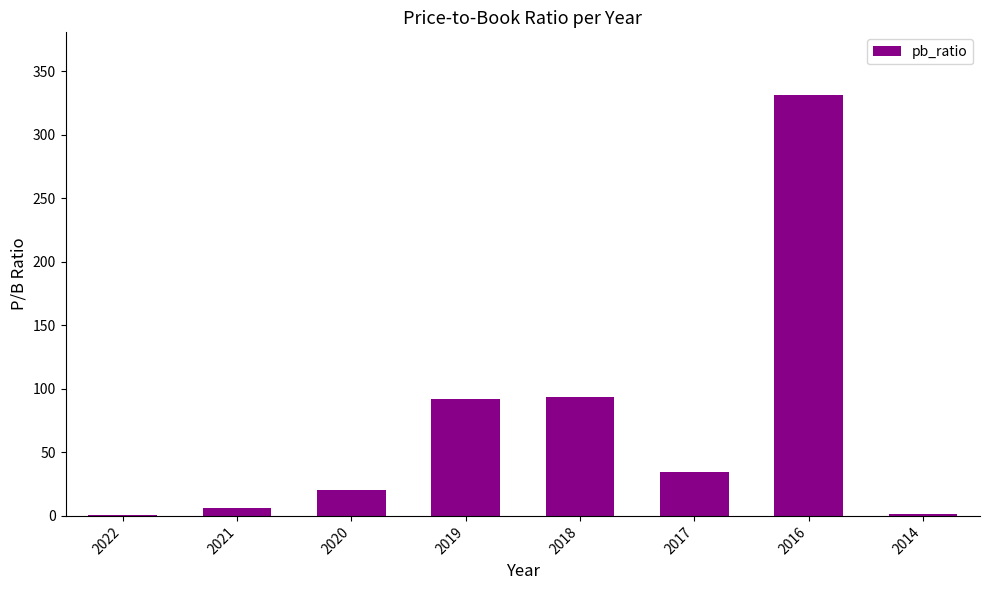

At which label does the data first exceed 34?

2019